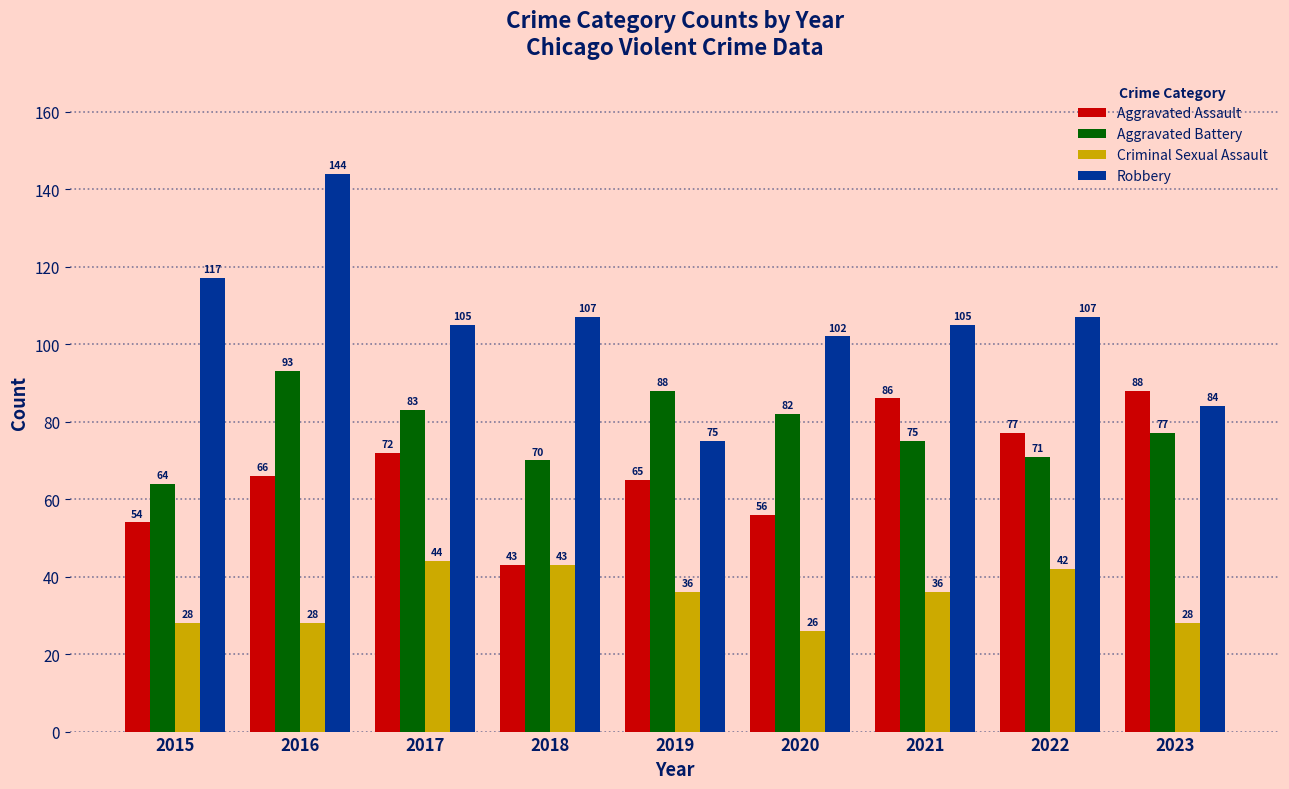

The Criminal Sexual Assault series shows 28 at 2023. True or false?

True